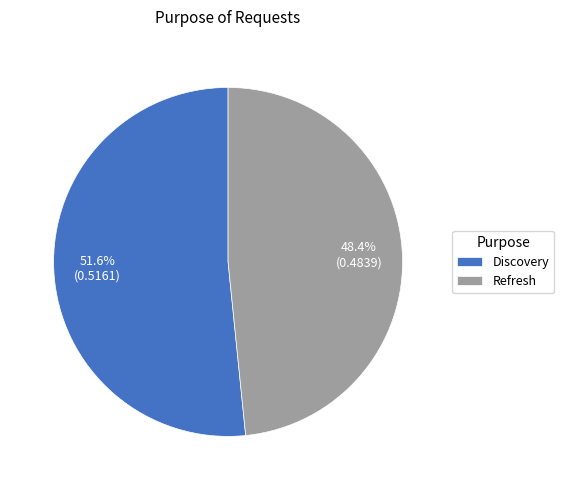

What percentage is NOT represented by Discovery?

48.4%